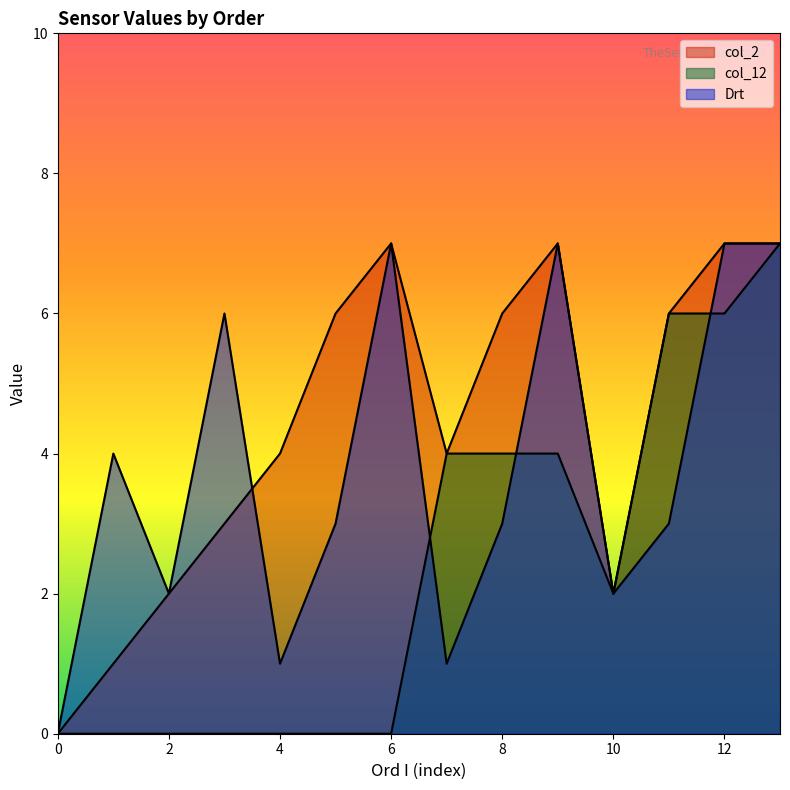

Does the chart have visible grid lines?

No